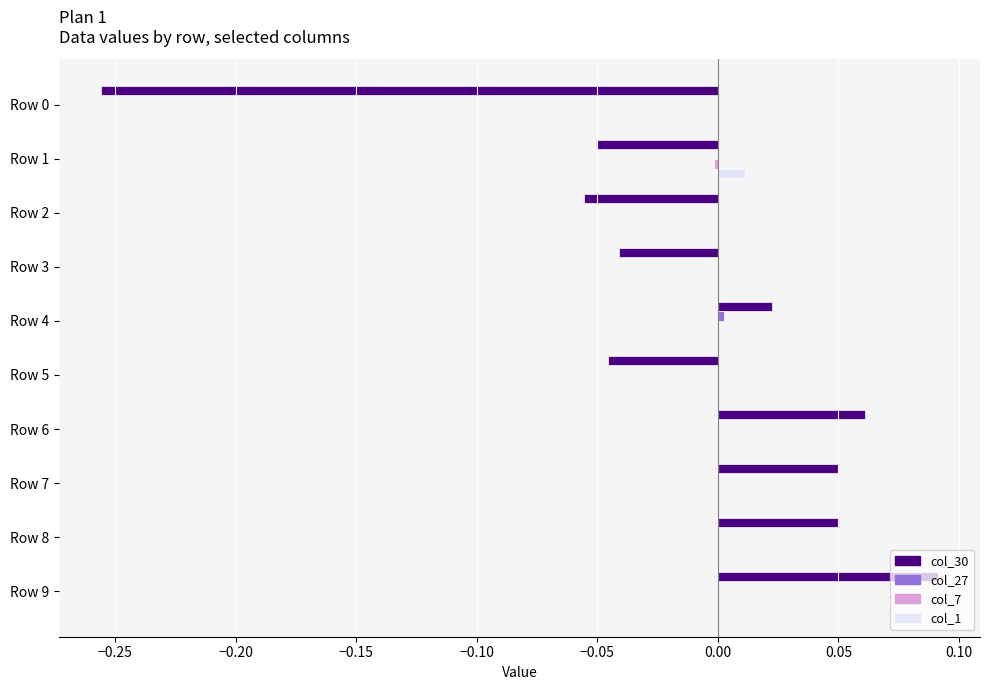

At which category does the chart reach its peak across all series?

Row 9